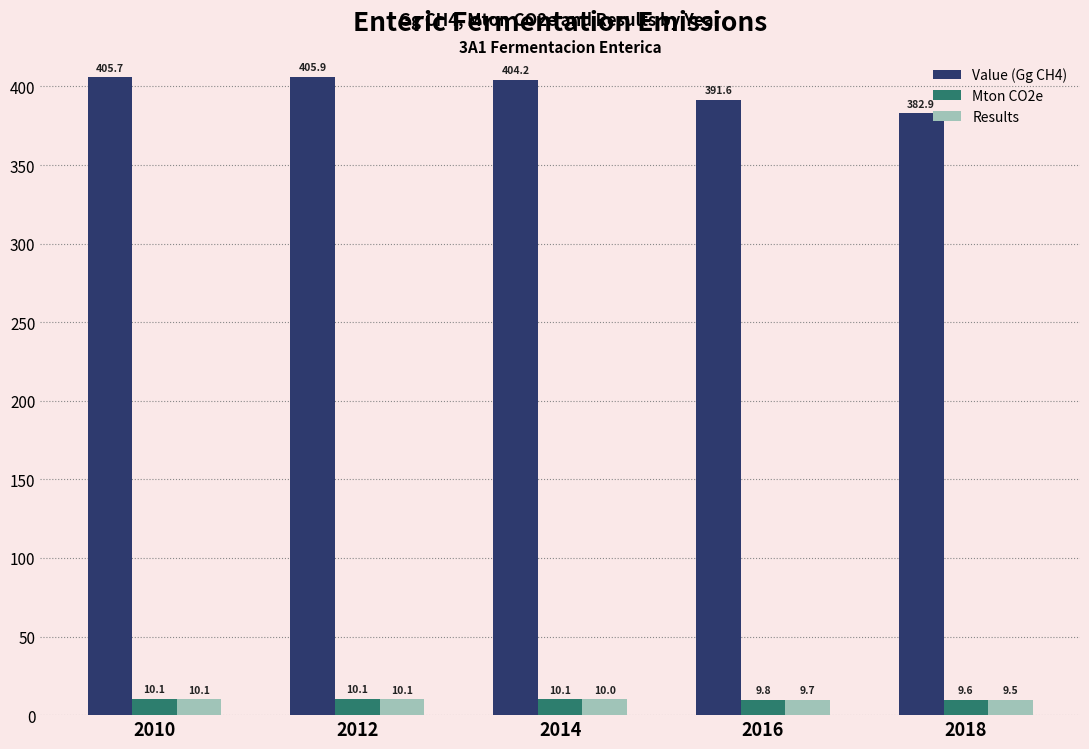

The value of Results at 2010 is 10.1. True or false?

True